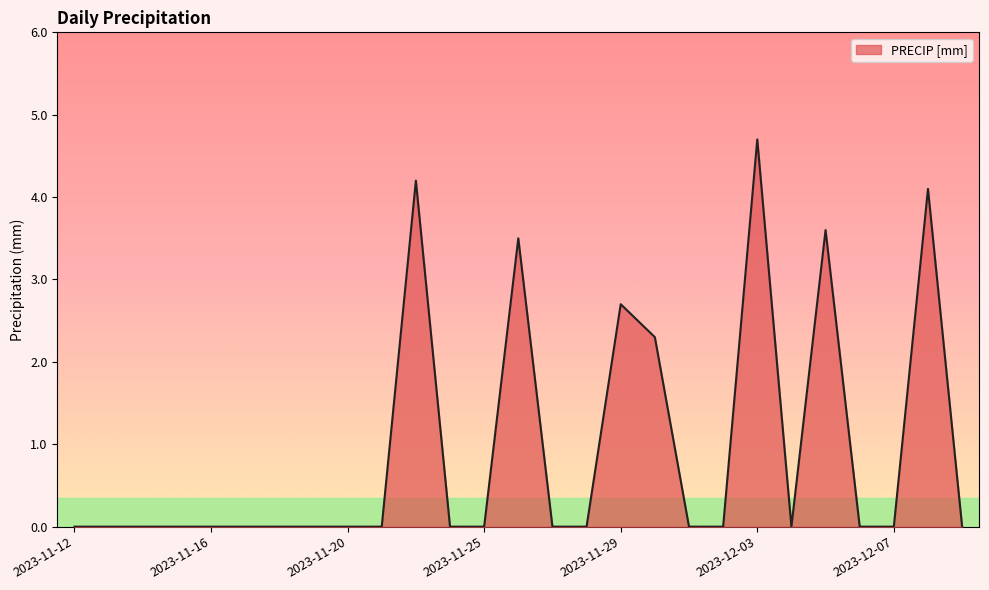

What is the greatest value displayed?

4.7